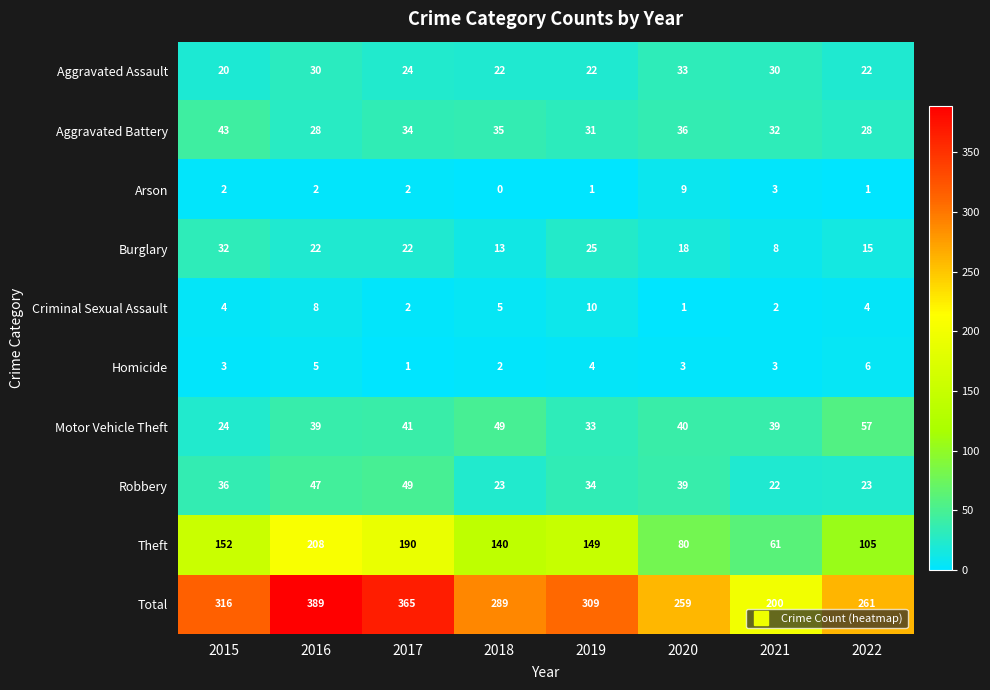

How many positive values does the Arson series have?

7